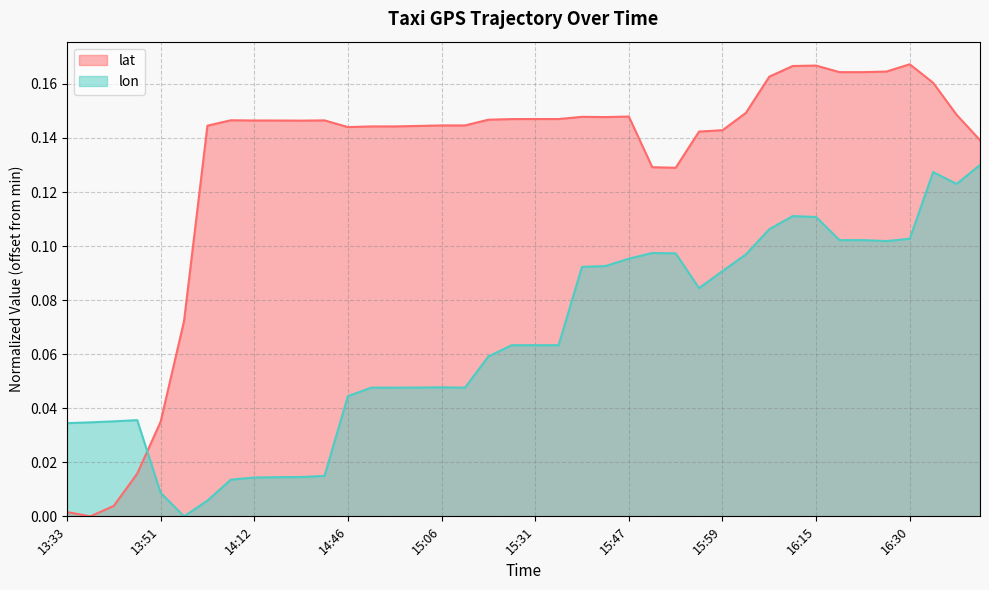

Where is lon nearest to the value 0?

13:56